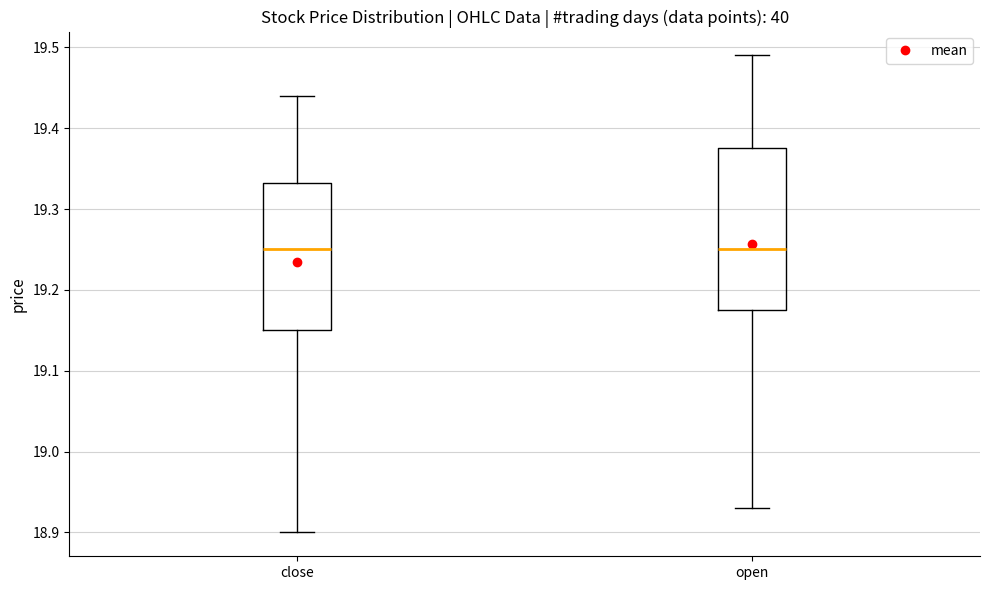

Reading left to right, read every box against the y-axis: the position of its median line, the range the box covers, and the ends of its whiskers. The values are not printed on the chart, so give them approximately, as read against the axis.

close: median 19.25, box 19.15 to 19.33, whiskers 18.90 to 19.44
open: median 19.25, box 19.18 to 19.38, whiskers 18.93 to 19.49